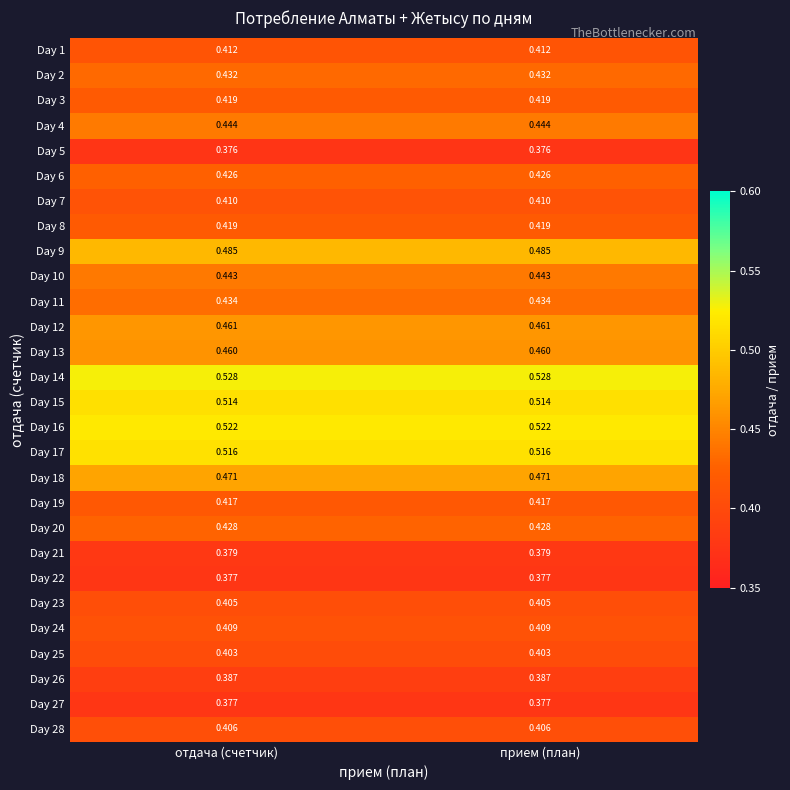

Is the value of Day 3 at отдача (счетчик) greater than the value of Day 9 at прием (план)?

No